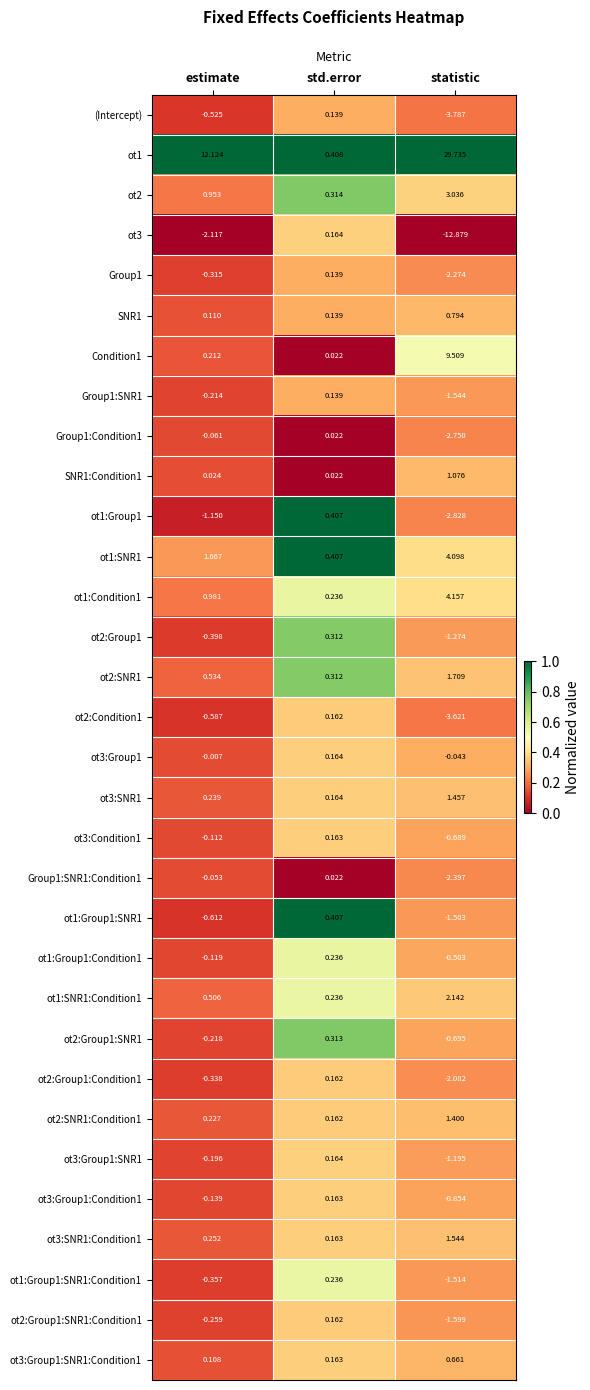

Is the value of ot3:Group1 at statistic greater than the value of ot1:Group1:SNR1 at estimate?

Yes